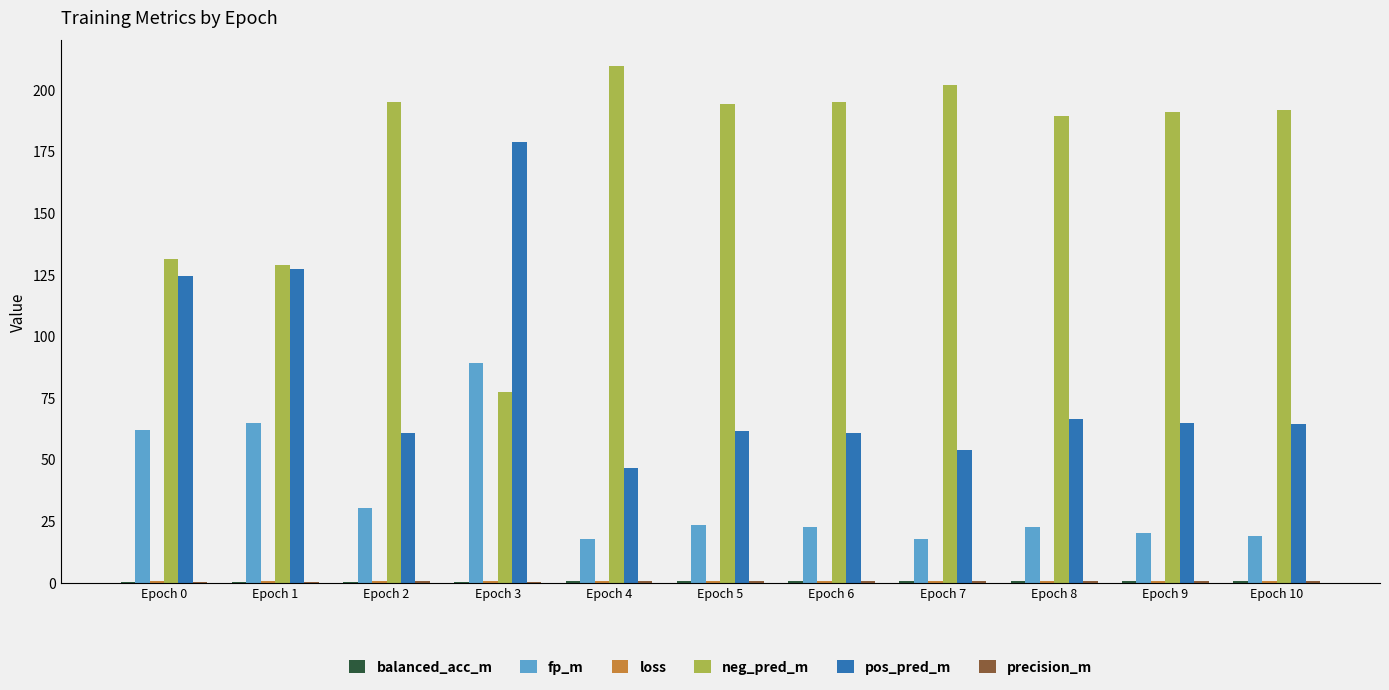

The pos_pred_m series shows 60.9 at Epoch 6. True or false?

True